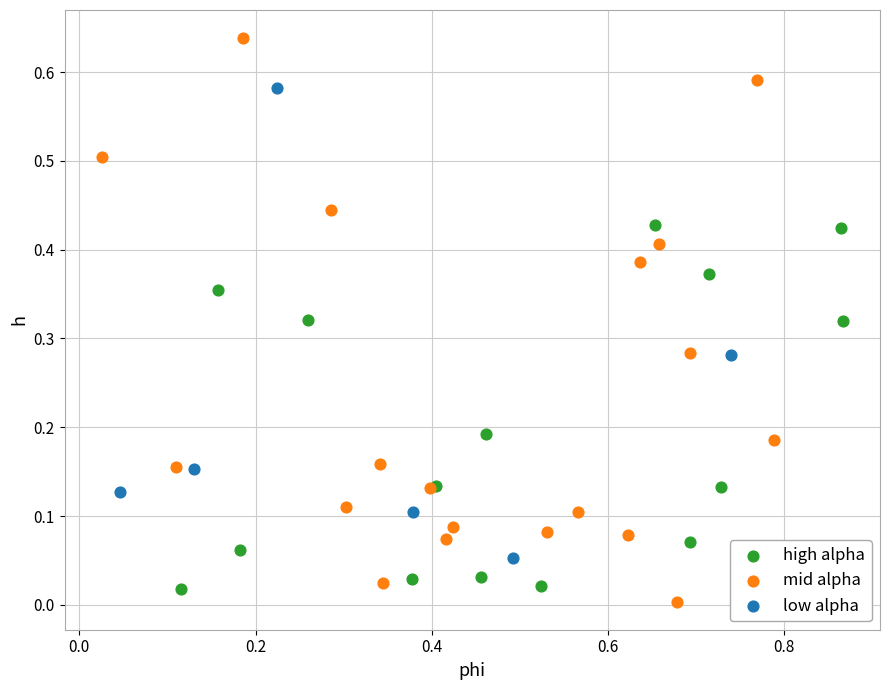

Which series has the widest spread of Y values?

mid alpha